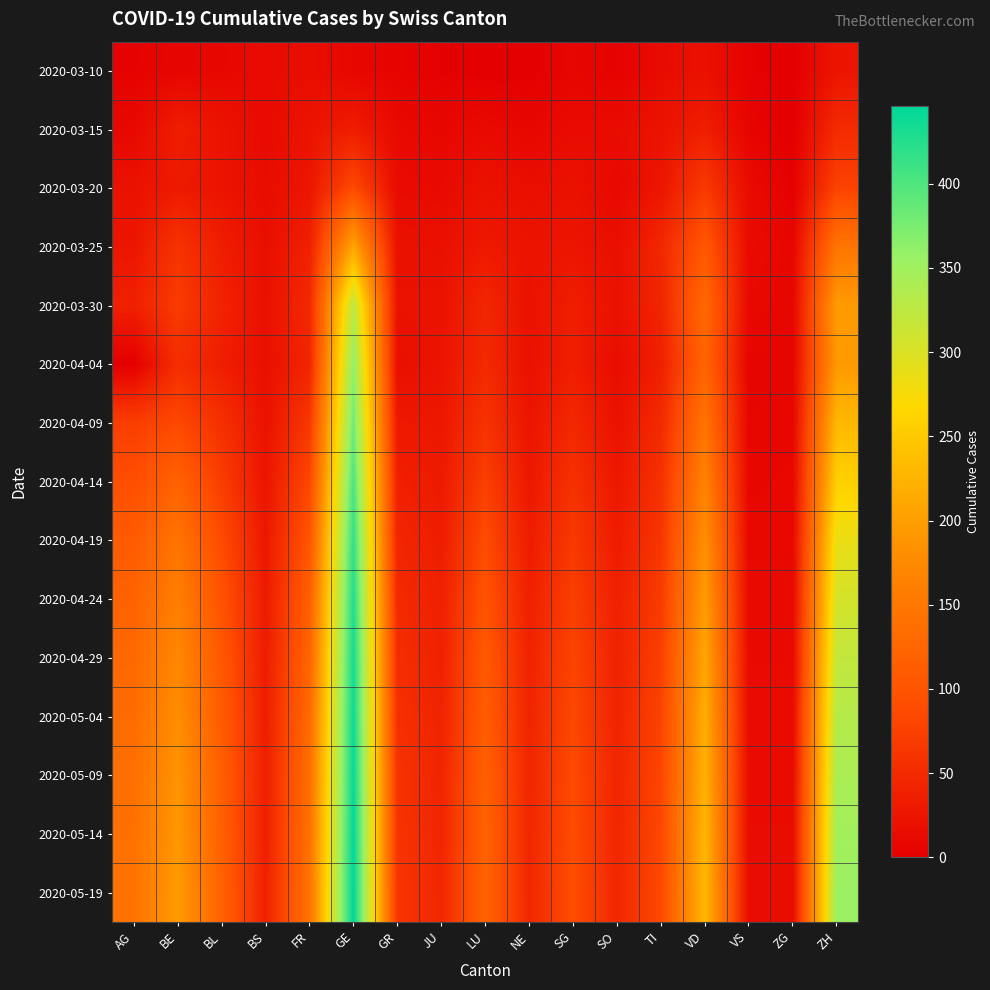

What is the spread (max minus min) of values at SO?

43